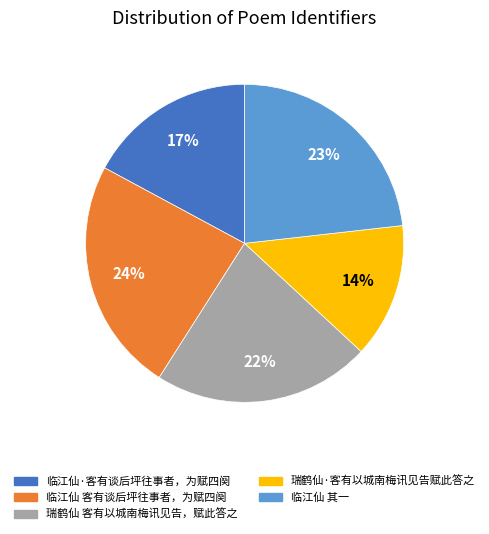

Is there any slice that represents more than half of the pie?

No